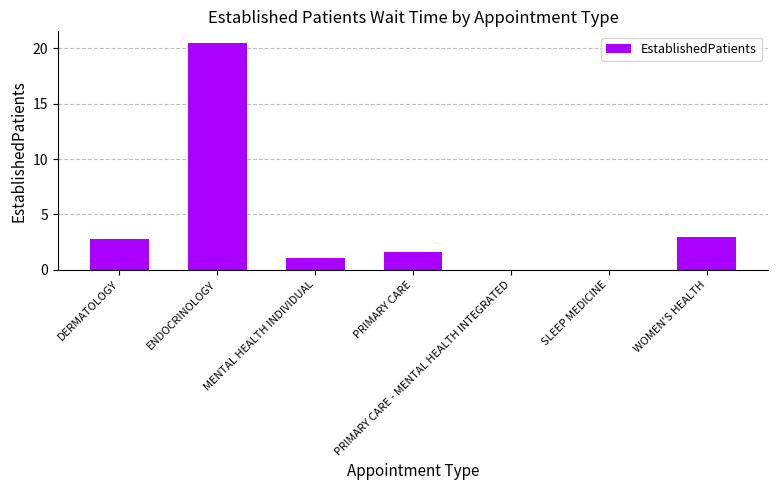

The chart shows a value of 0.9 at PRIMARY CARE. True or false?

False